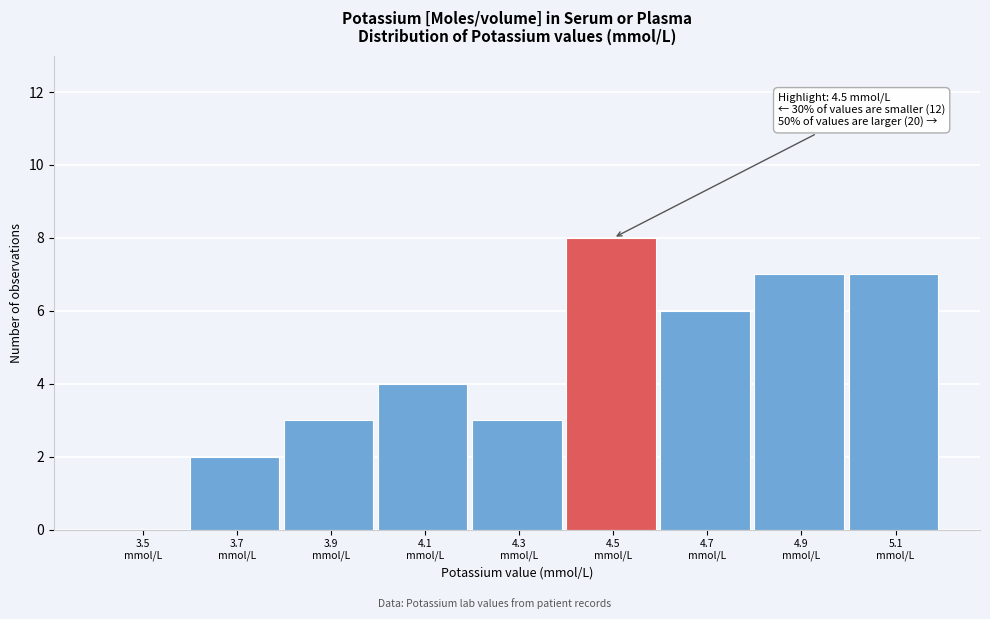

What is the greatest value displayed?

8